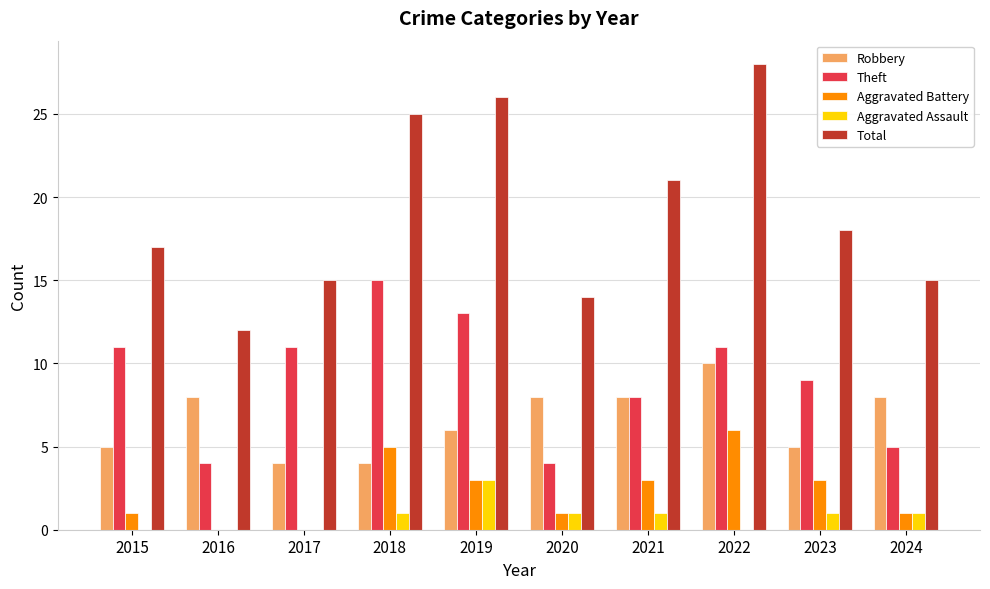

What is the difference between the Theft values at 2016 and 2015?

7